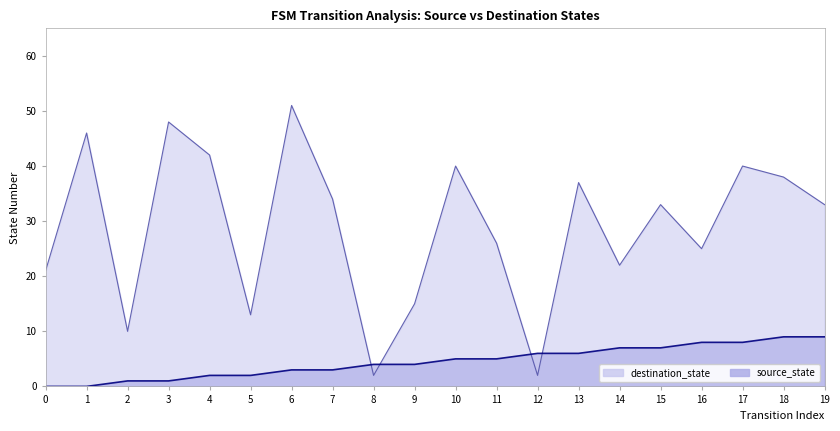

Between 3 and 19, which series saw the biggest shift?

destination_state